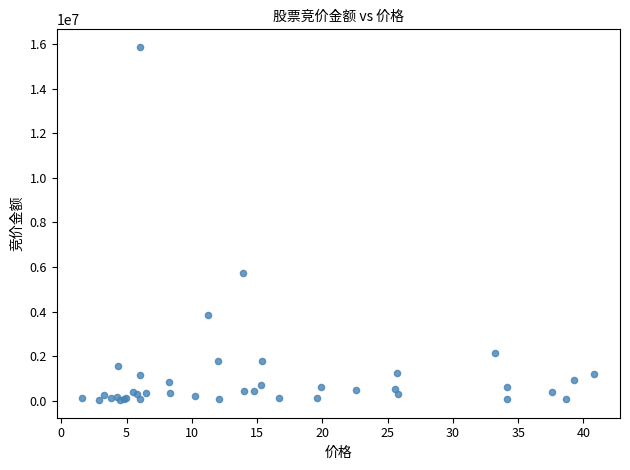

What Y value in the scatter plot is closest to 7947921?

5722784